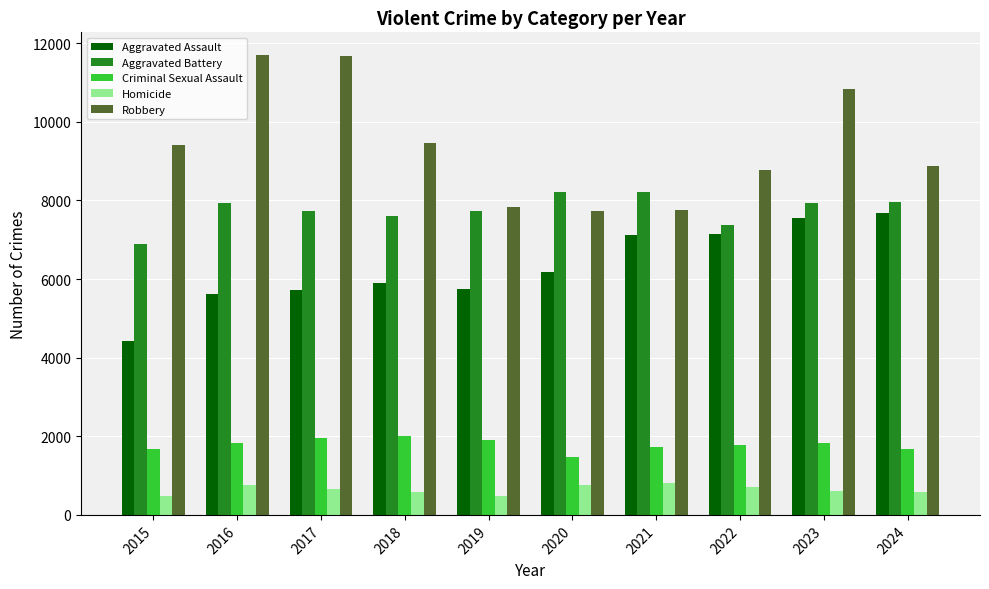

What is the sum of all Aggravated Battery values?

77592